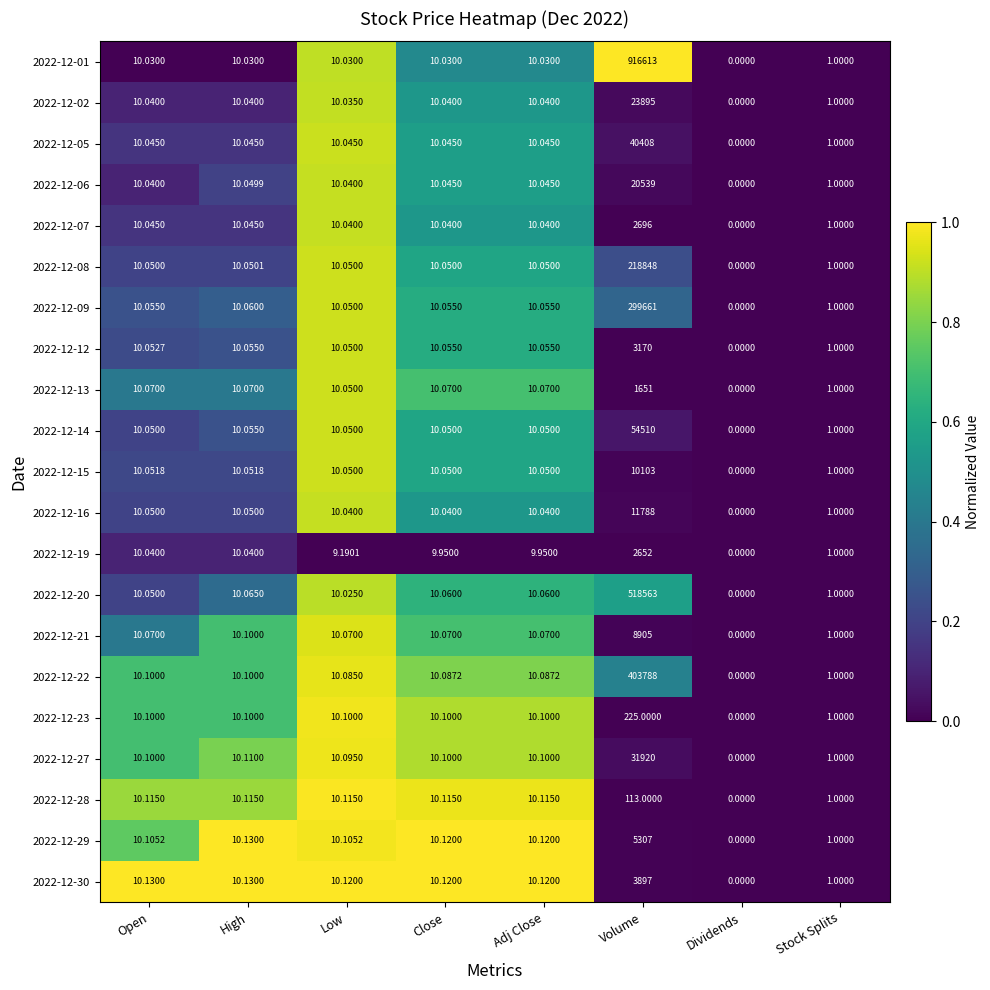

At which label does 2022-12-27 first exceed 10?

Open